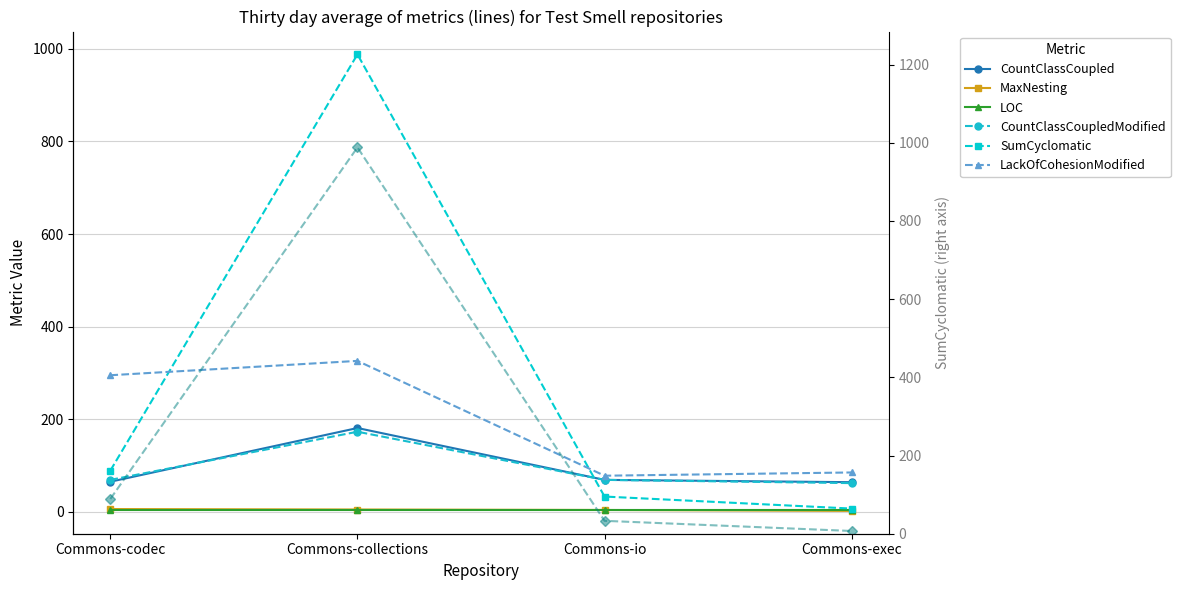

What is the sum of the CountClassCoupled values at Commons-io and Commons-collections?

250